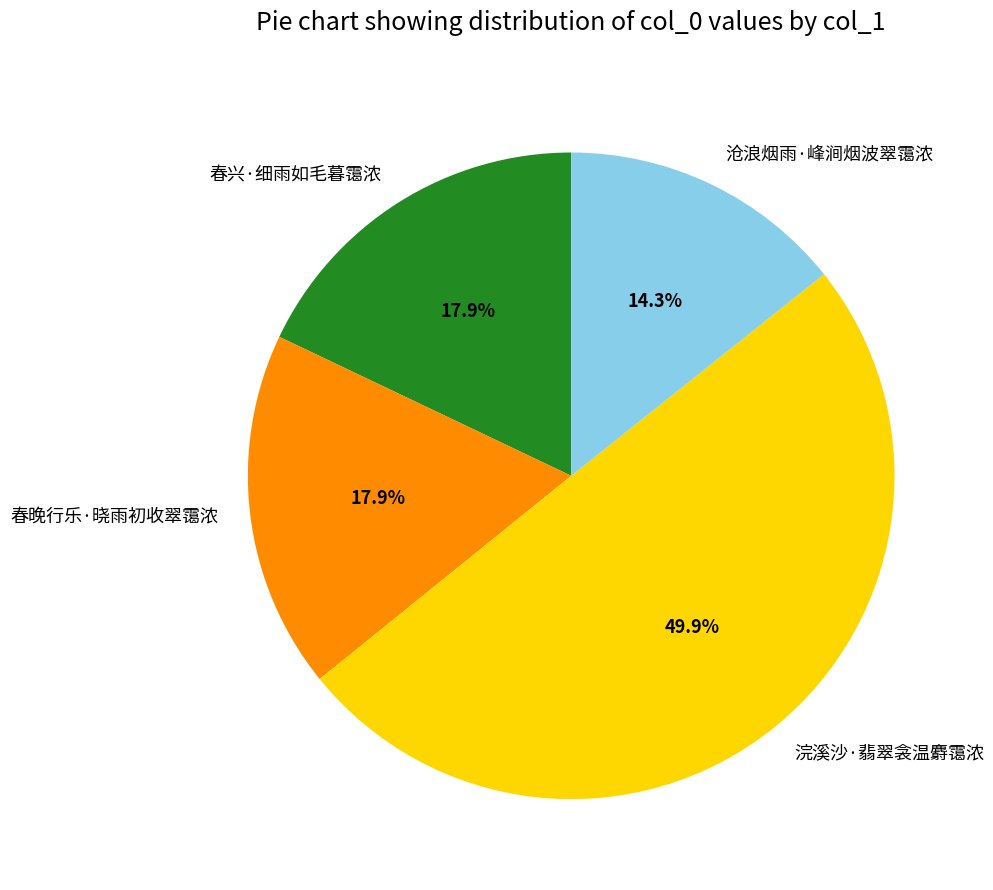

Is it true that 浣溪沙·翡翠衾温麝霭浓 is 43% of the pie?

False